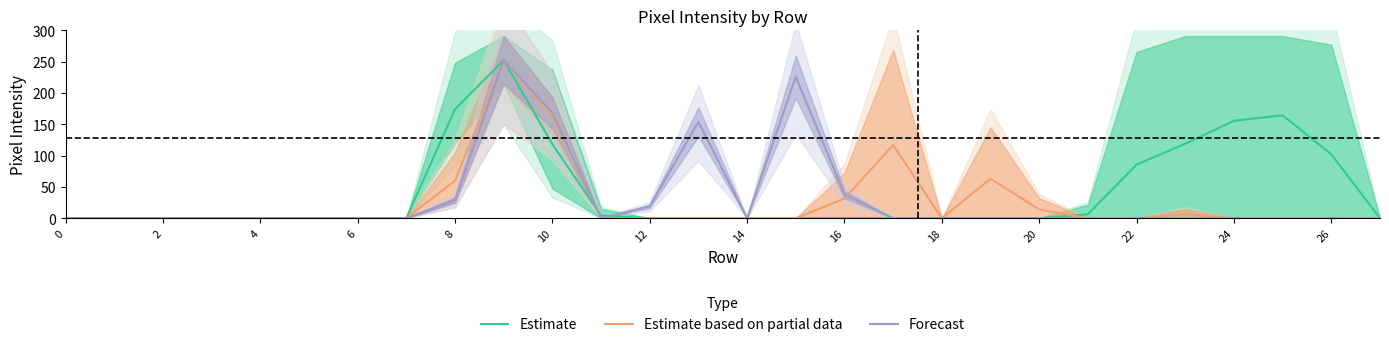

Is it true that Estimate equals 174.0 at 8?

True